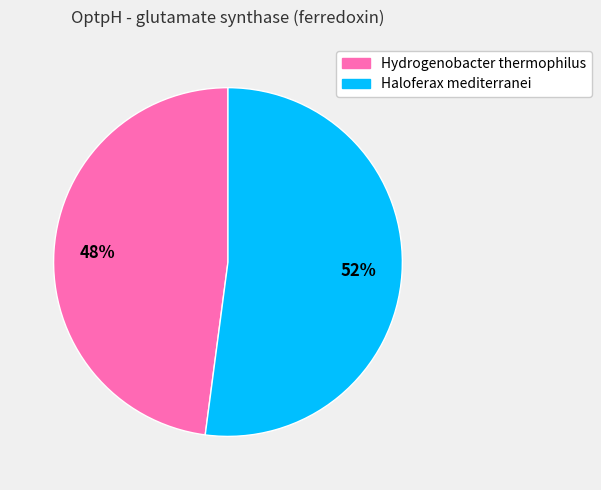

What is the majority slice?

Haloferax mediterranei